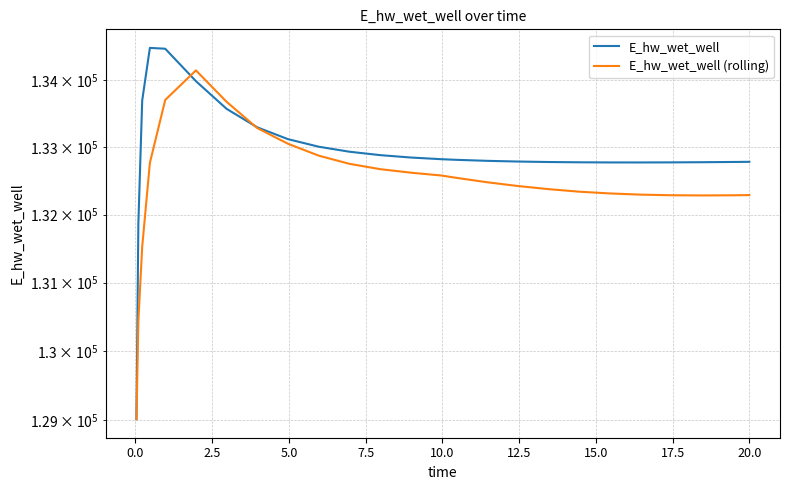

True or false: E_hw_wet_well and E_hw_wet_well (rolling) intersect in this chart.

True